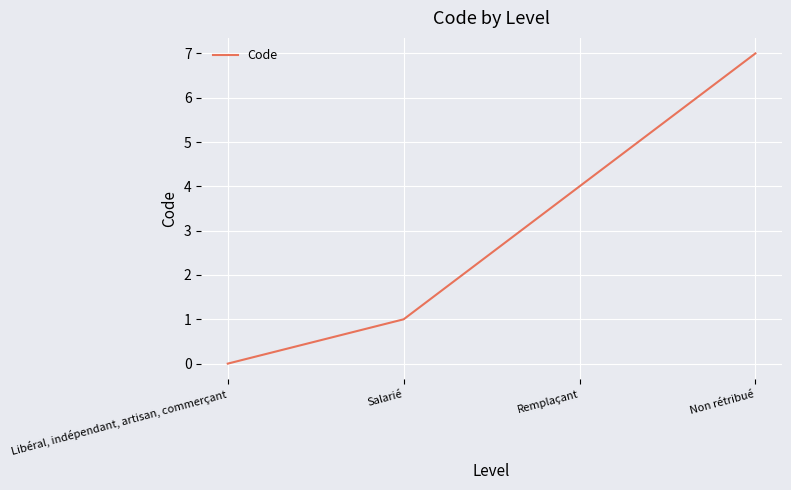

Count the number of categories in the chart.

4